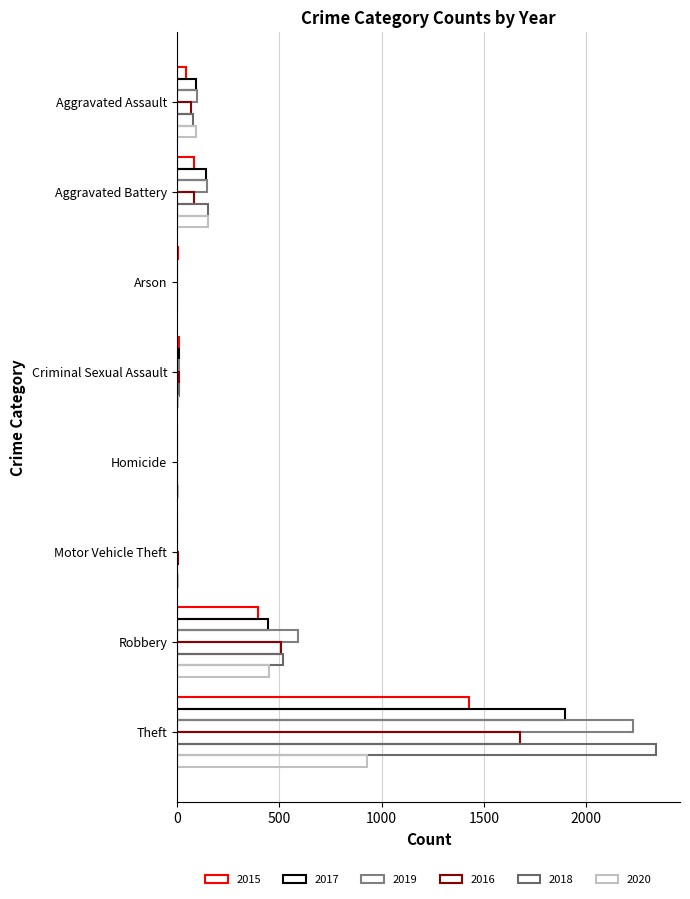

How many series are shown in this chart?

6